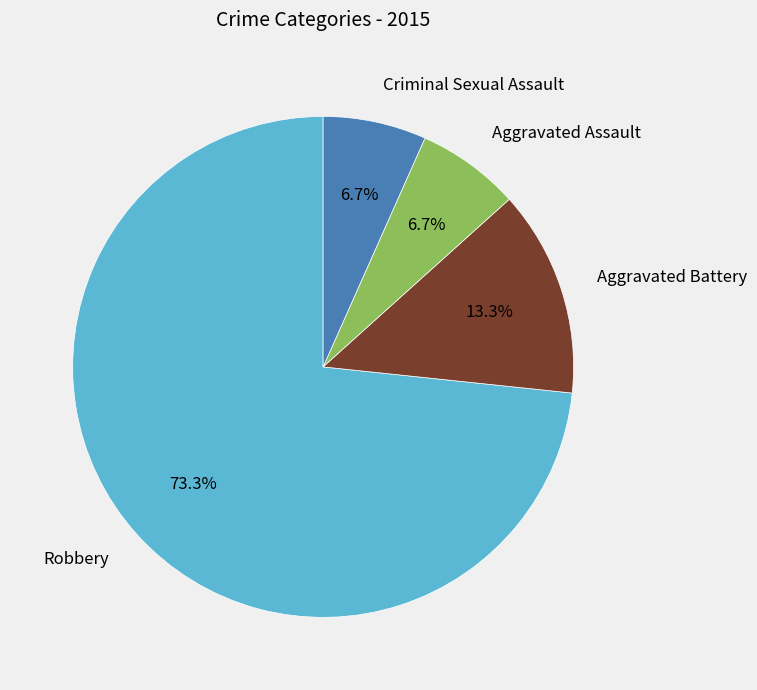

To the nearest percent, what is the difference between the Robbery and Aggravated Assault slice percentages?

67%